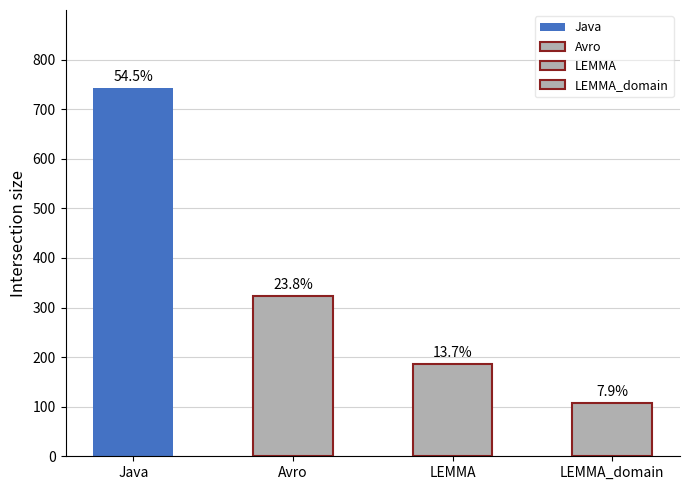

What position from the left is Java?

1